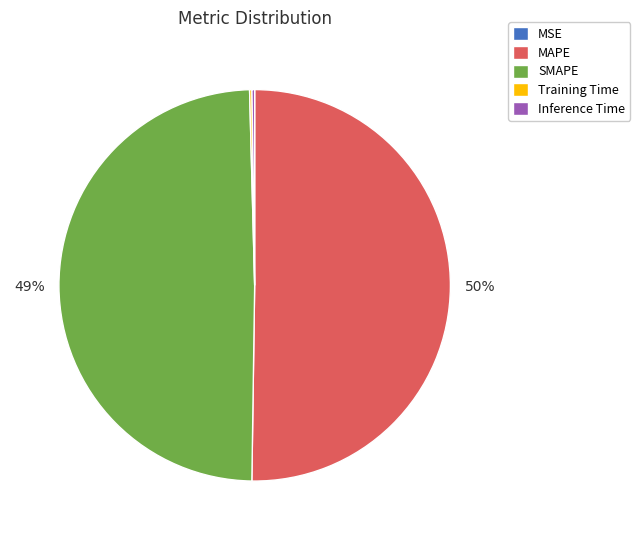

Is it true that MAPE is 50% of the pie?

True